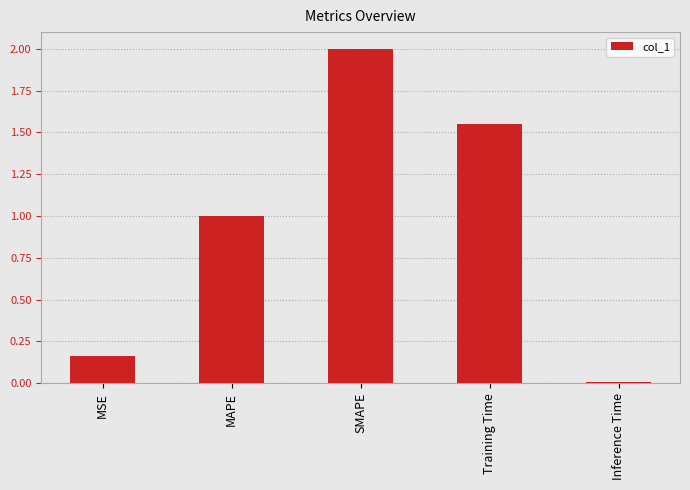

Is it true that the value at SMAPE is 2.0?

True